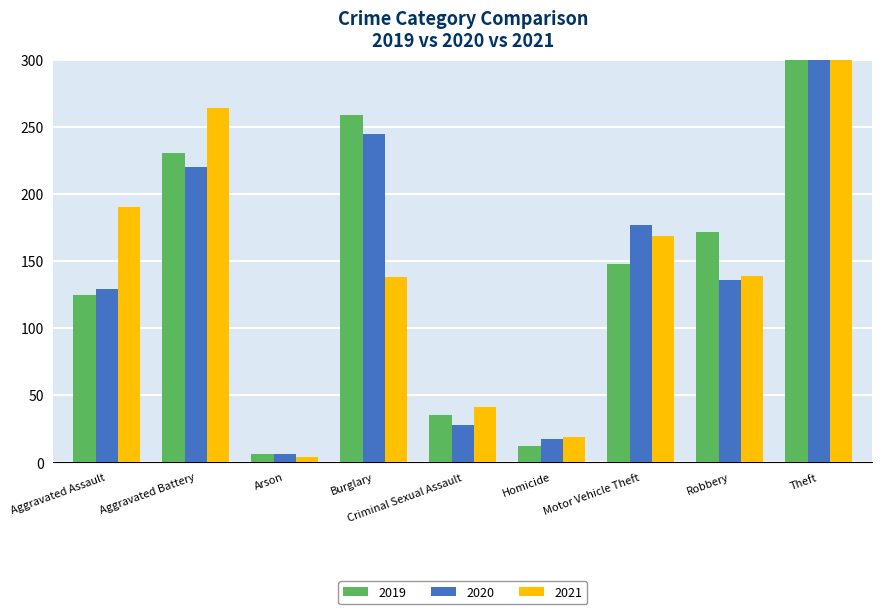

Reading right to left, transcribe all the data shown in this chart.

2019: Theft=747	Robbery=172	Motor Vehicle Theft=148	Homicide=12	Criminal Sexual Assault=35	Burglary=259	Arson=6	Aggravated Battery=231	Aggravated Assault=125
2020: Theft=658	Robbery=136	Motor Vehicle Theft=177	Homicide=17	Criminal Sexual Assault=28	Burglary=245	Arson=6	Aggravated Battery=220	Aggravated Assault=129
2021: Theft=528	Robbery=139	Motor Vehicle Theft=169	Homicide=19	Criminal Sexual Assault=41	Burglary=138	Arson=4	Aggravated Battery=264	Aggravated Assault=190